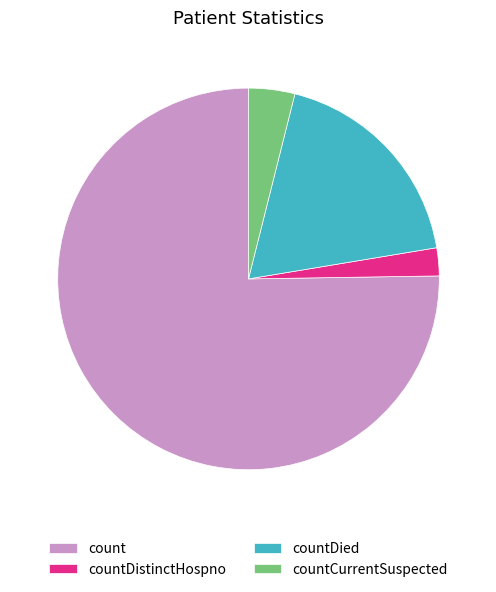

Which category has the smallest portion of the pie?

countDistinctHospno